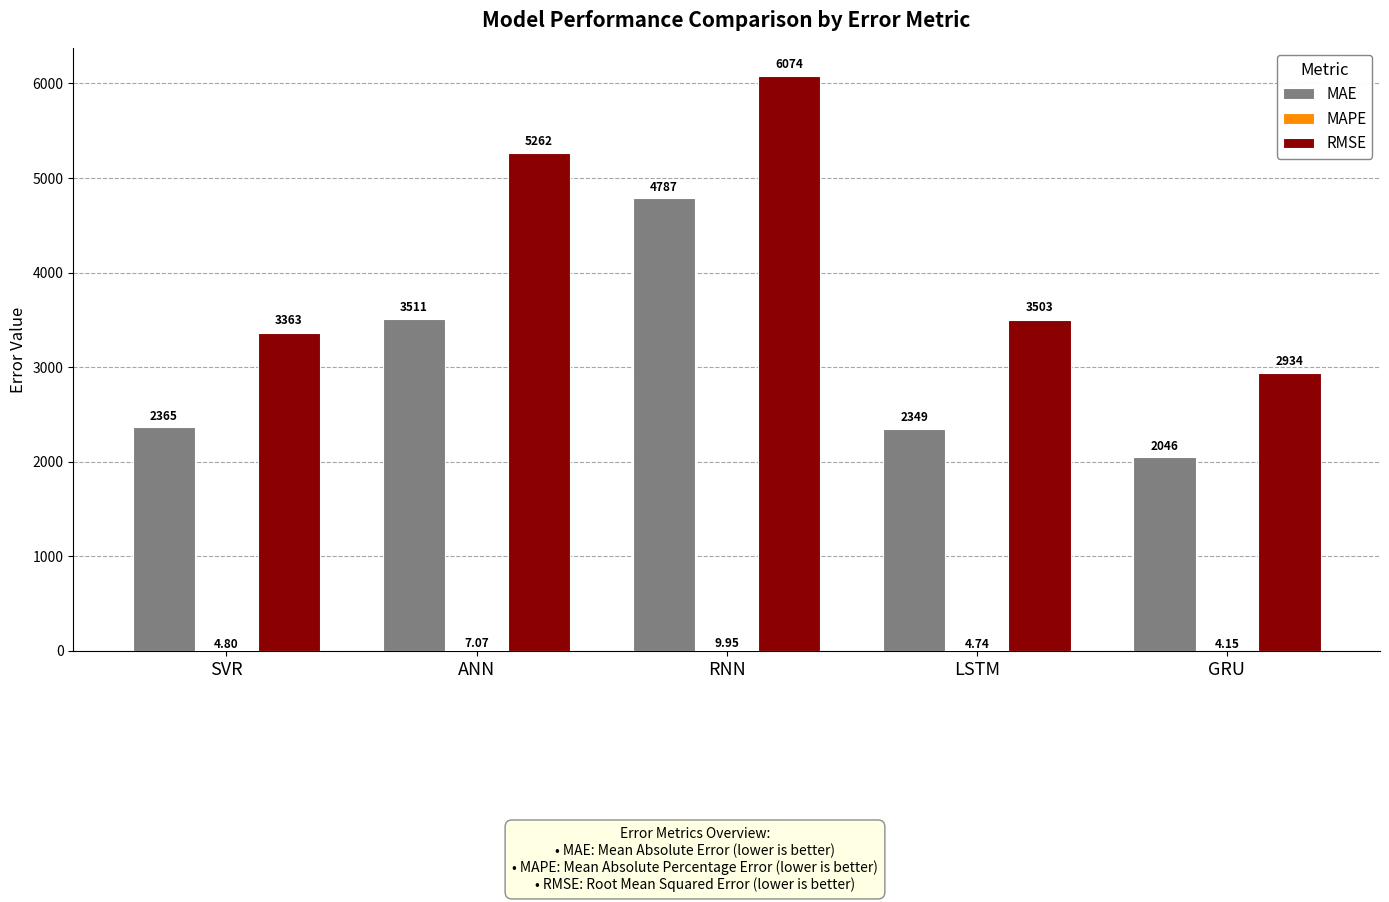

At which category is the sum across all series the highest?

RNN